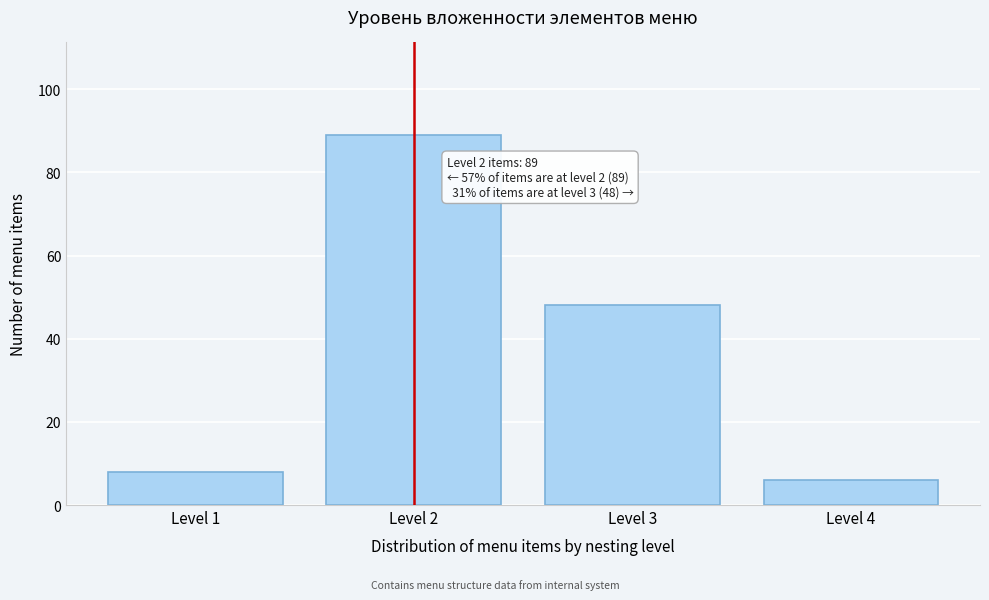

Reading left to right, list all the values displayed in this chart.

Level 1=8	Level 2=89	Level 3=48	Level 4=6